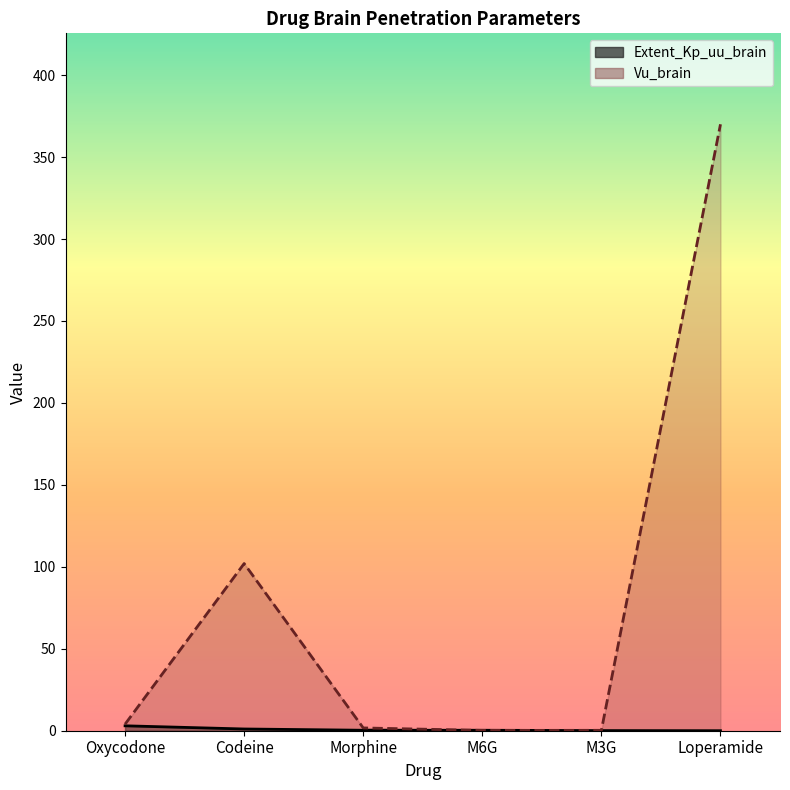

What is the total value across all series at Morphine?

2.0